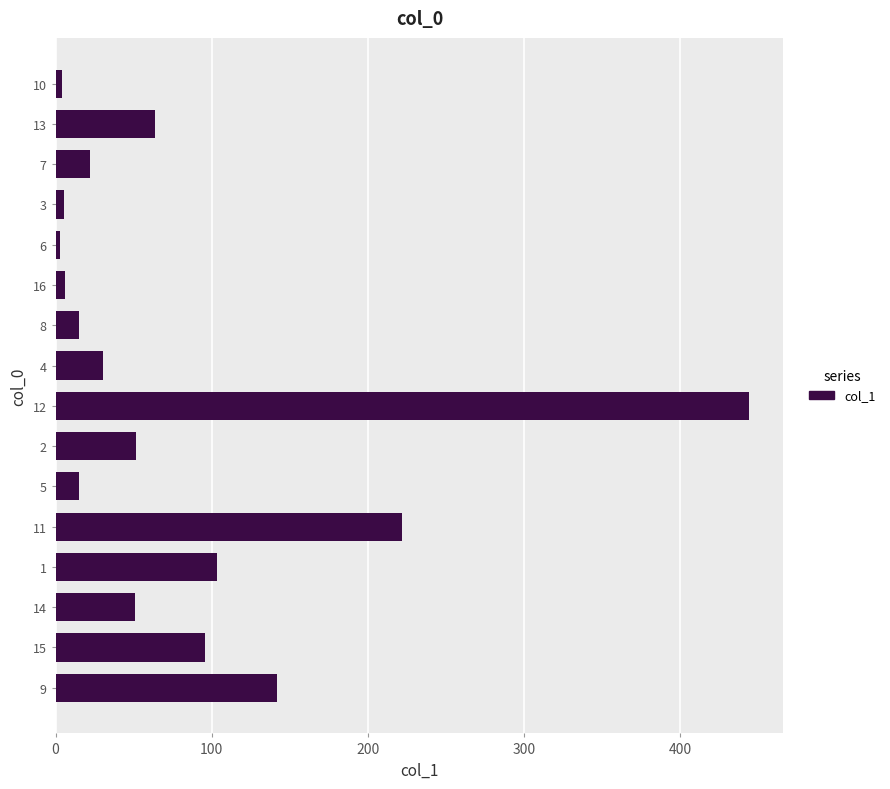

The value at 9 is 141.8. True or false?

True